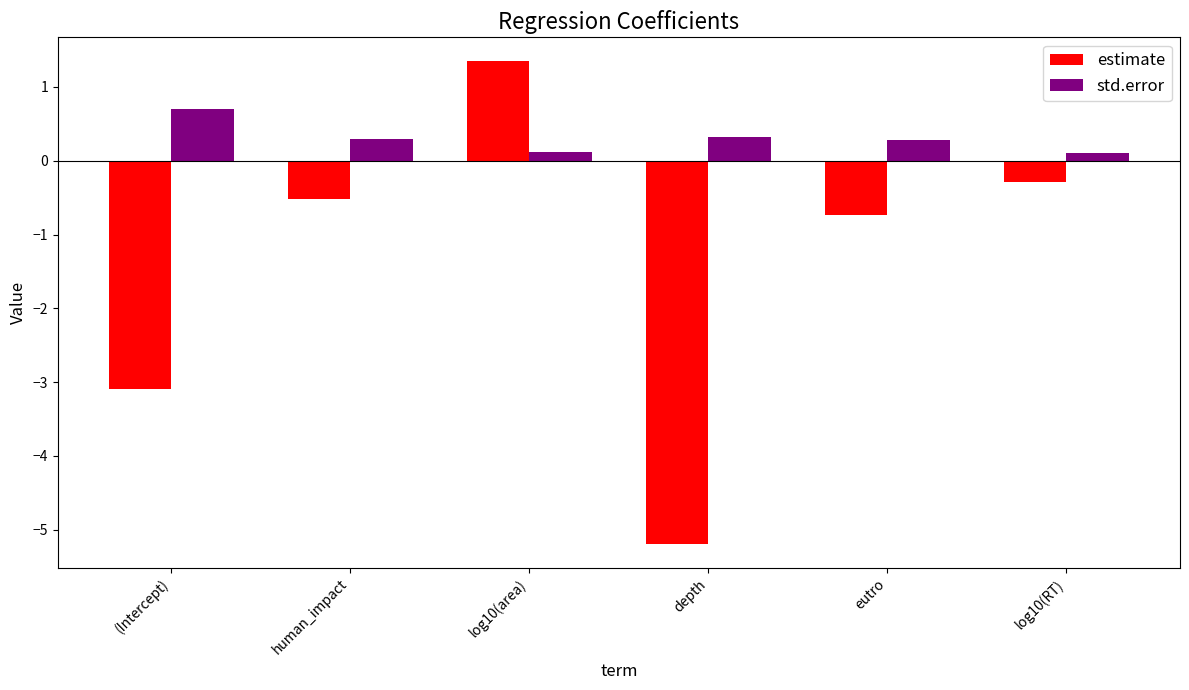

Reading right to left, extract all data points from this chart.

estimate: log10(RT)=-0.3	eutro=-0.7	depth=-5.2	log10(area)=1.3	human_impact=-0.5	(Intercept)=-3.1
std.error: log10(RT)=0.1	eutro=0.3	depth=0.3	log10(area)=0.1	human_impact=0.3	(Intercept)=0.7